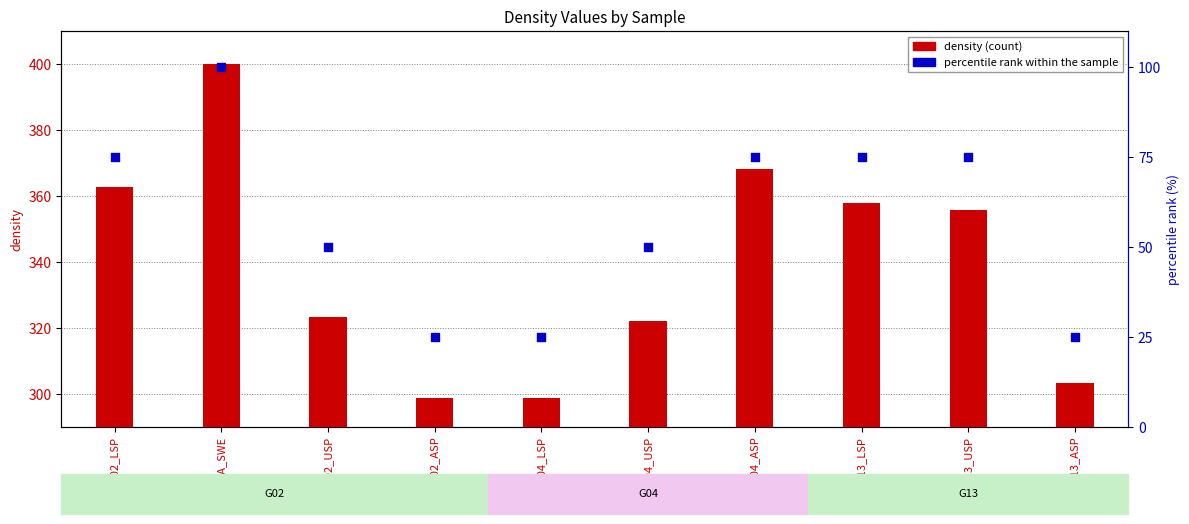

Which series contains the highest Y value?

density